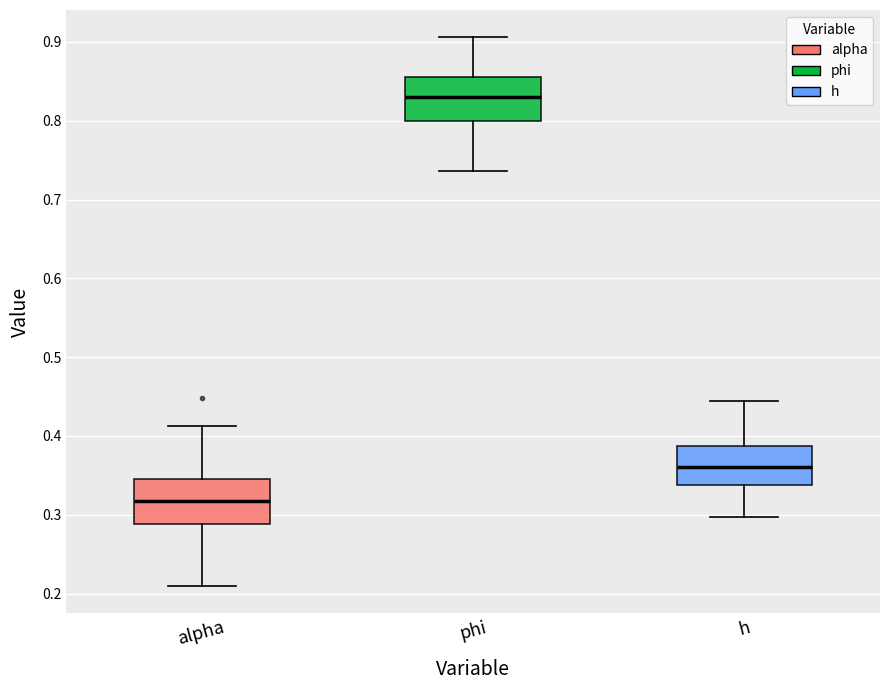

Where does the median line of the box for alpha sit on the y-axis? The values are not printed on the chart, so give them approximately, as read against the axis.

0.32